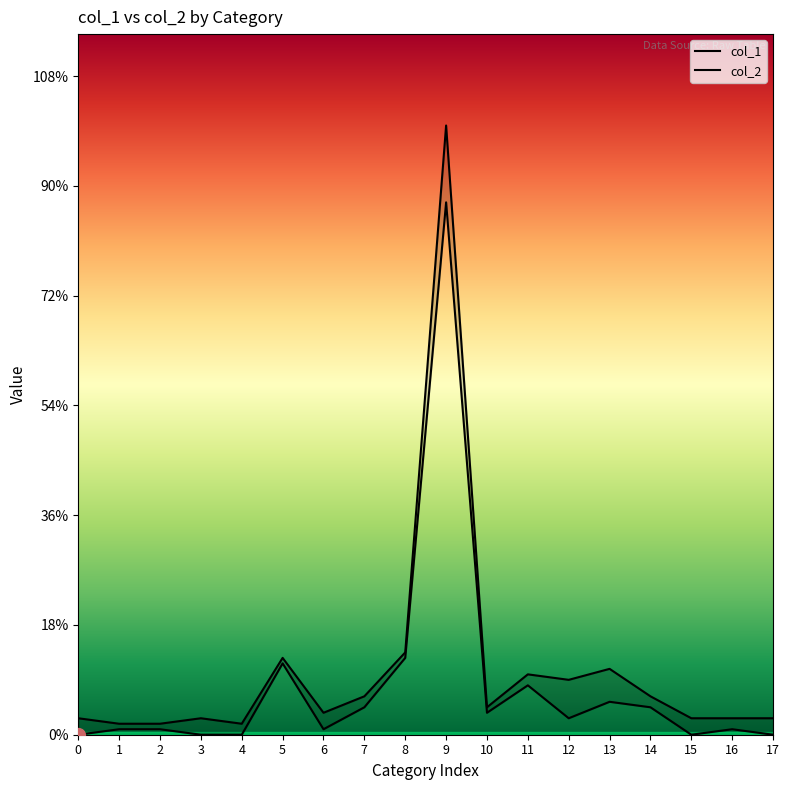

Is the value of col_1 at 4 greater than the value of col_2 at 15?

No